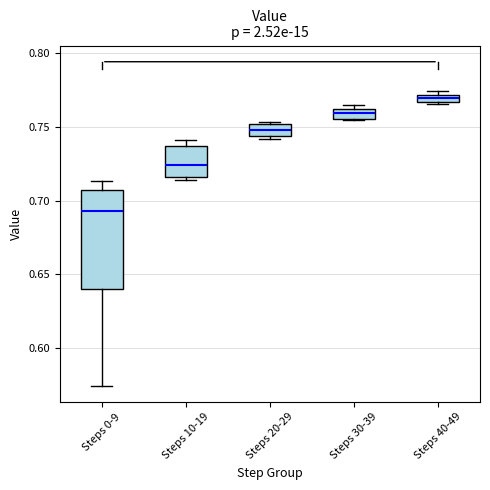

Where does the median line of the box for Steps 10-19 sit on the y-axis? The values are not printed on the chart, so give them approximately, as read against the axis.

0.725